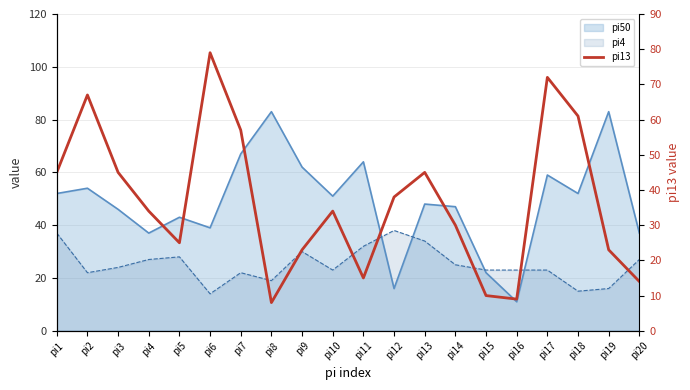

How many points are lower than both their immediate neighbors (excluding endpoints)?

4